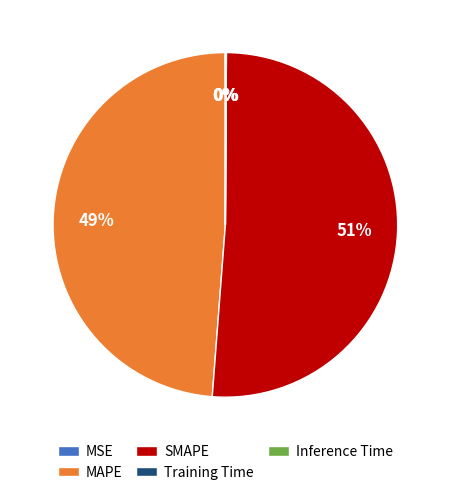

Which slice is the largest?

SMAPE